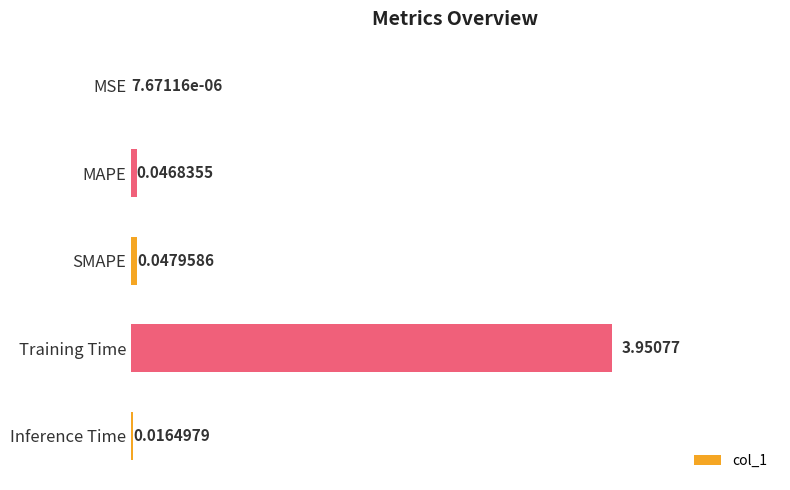

Are the bars horizontal?

Yes